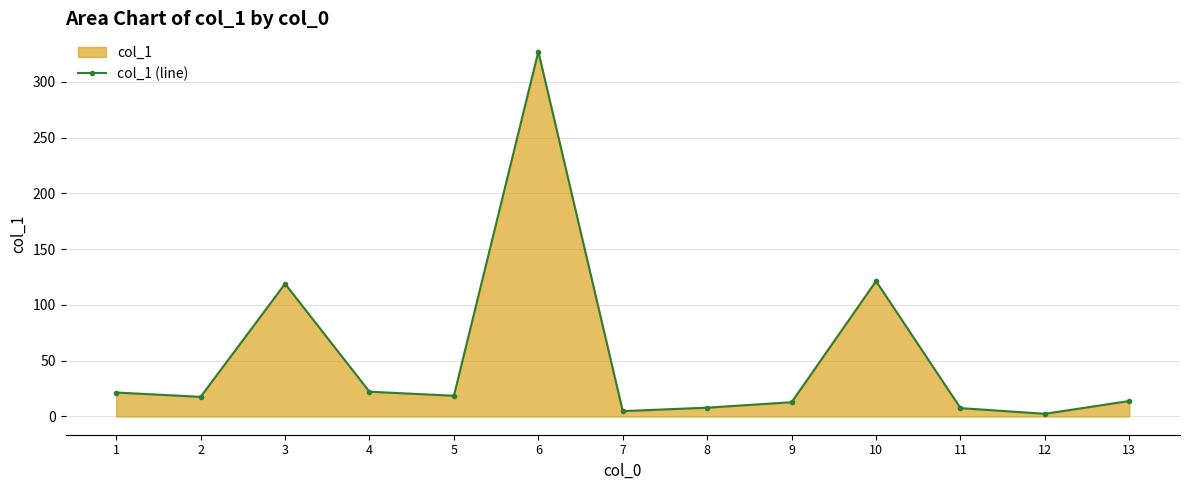

At which category does the chart reach its minimum across all series?

12